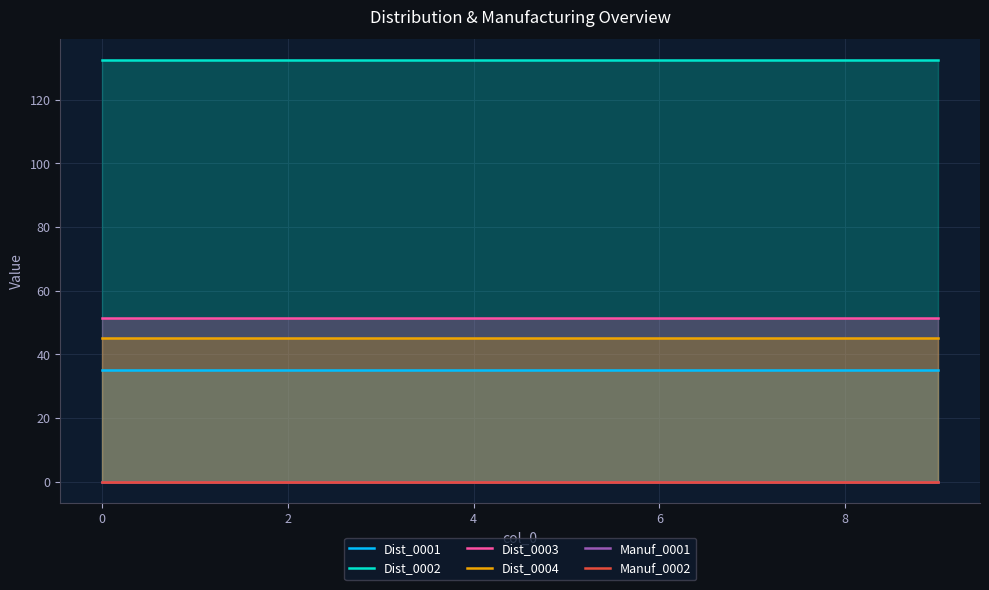

What is the value of the Dist_0002 point at the 8th from the left?

132.3